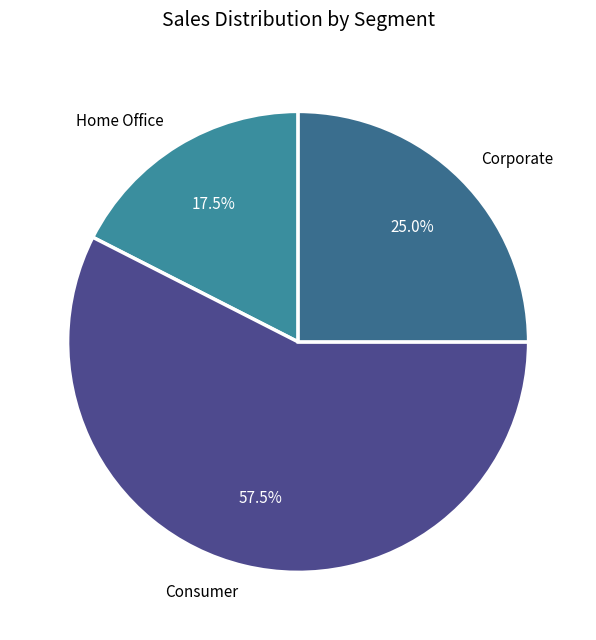

Count the number of slices in the pie.

3